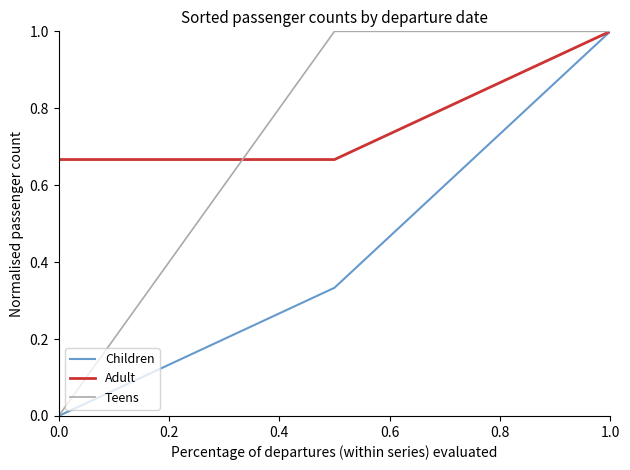

Which series has the largest total across all categories?

Adult